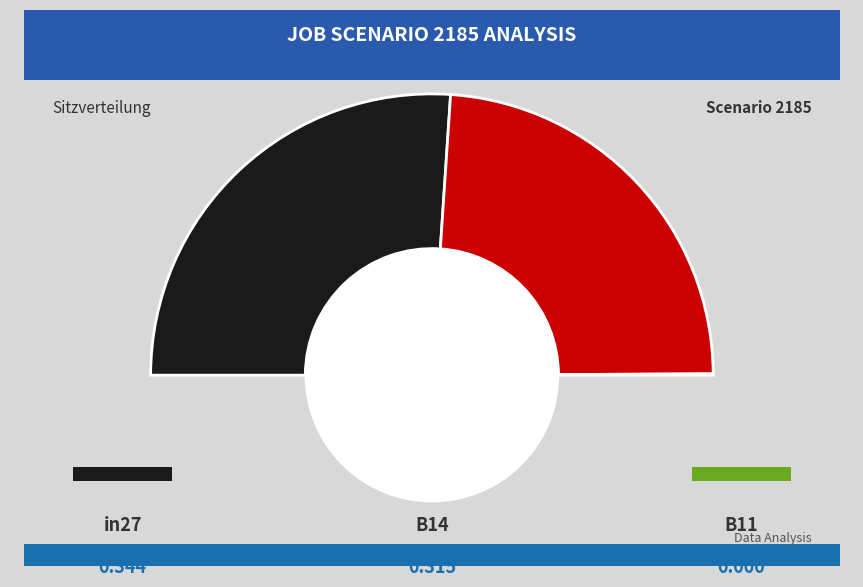

How many segments does this pie chart have?

3